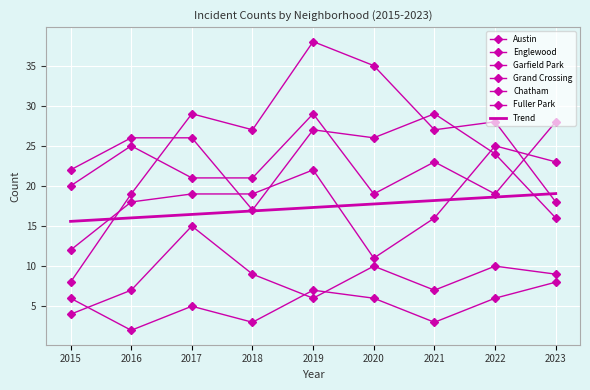

Where is the first local minimum for Fuller Park?

2016